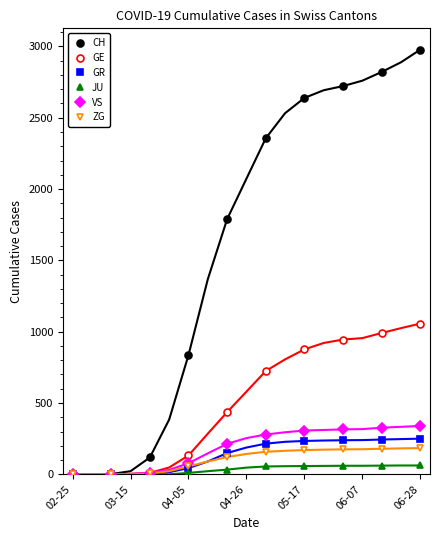

True or false: ZG and CH cross at least once.

False